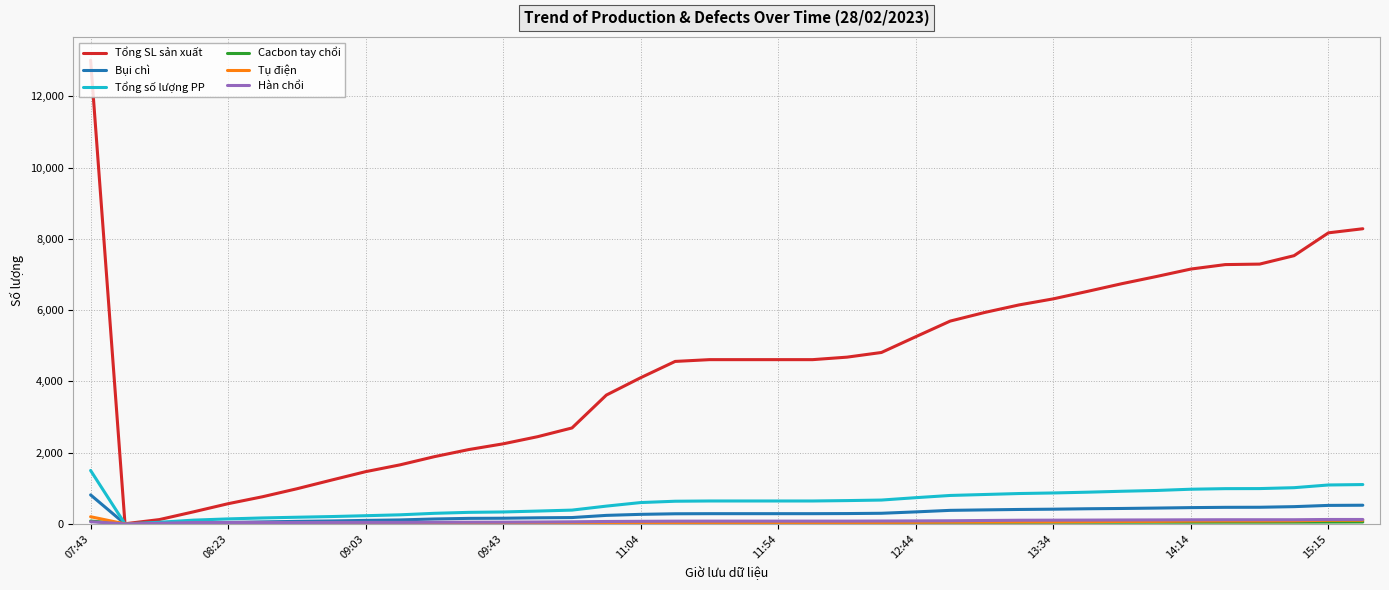

Which series has the largest total across all categories?

Tổng SL sản xuất